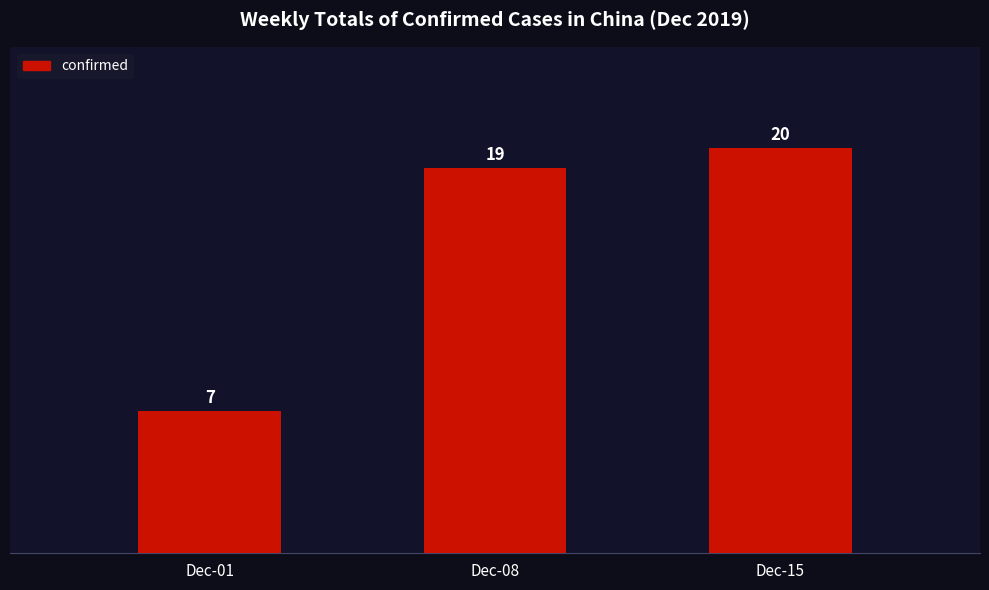

What is the sum of the values at Dec-01 and Dec-15?

27